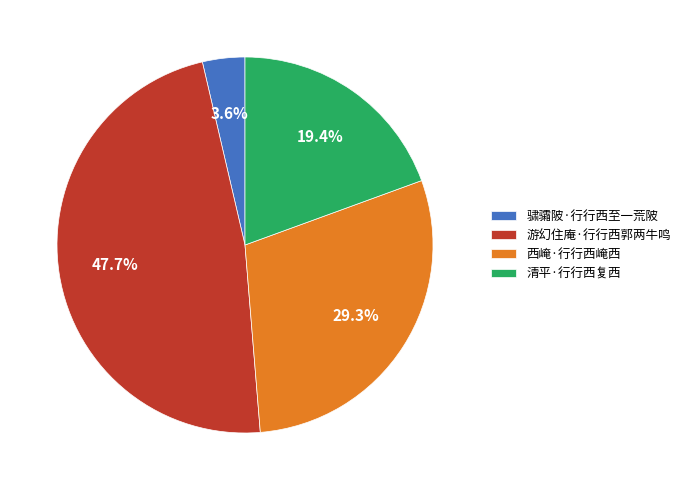

To the nearest percent, what percentage of the pie is 游幻住庵·行行西郭两牛鸣?

48%